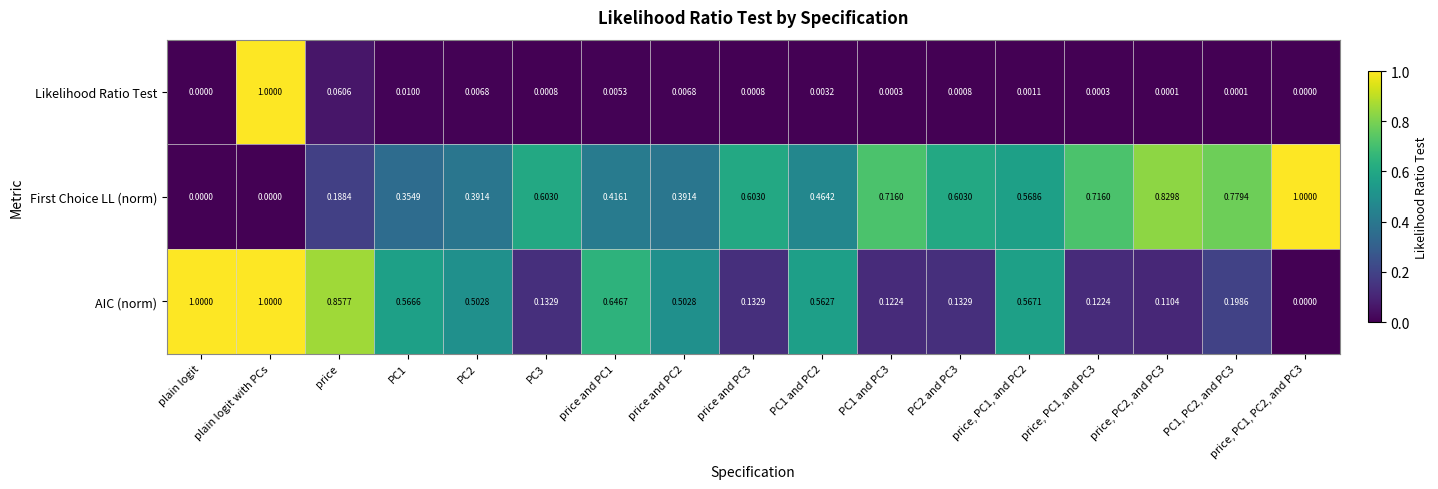

Between price and PC2 and price, PC1, PC2, and PC3, which series saw the biggest shift?

First Choice LL (norm)